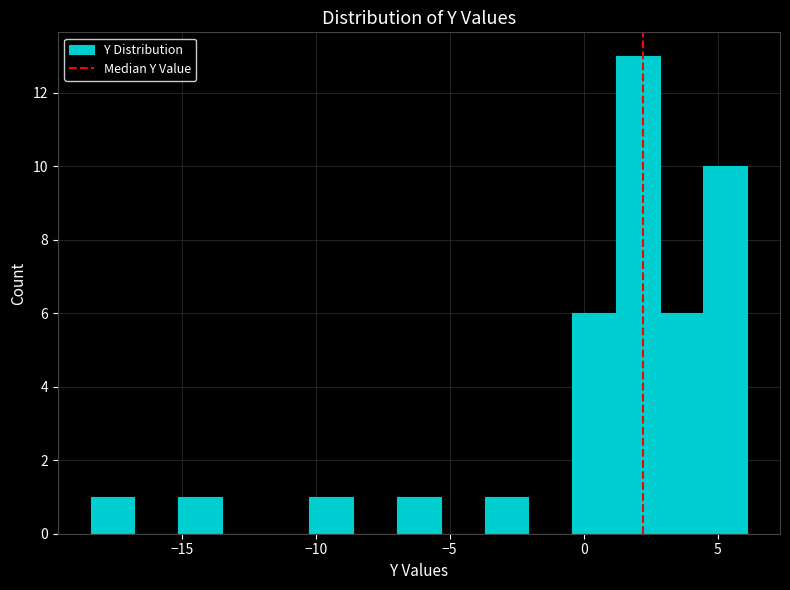

Read against the x-axis, roughly where is the centre of the tallest bar?

2.0